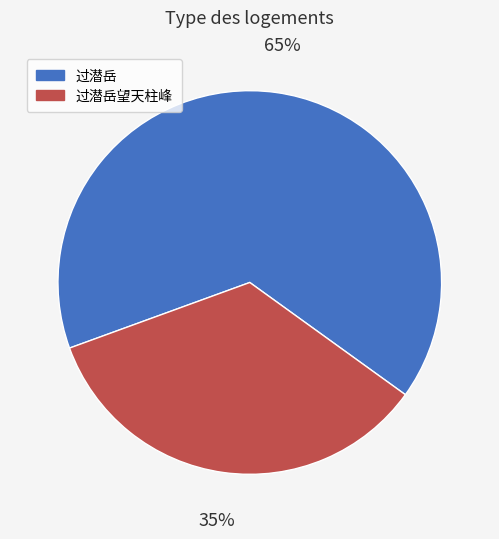

Is there a majority slice in this chart?

Yes